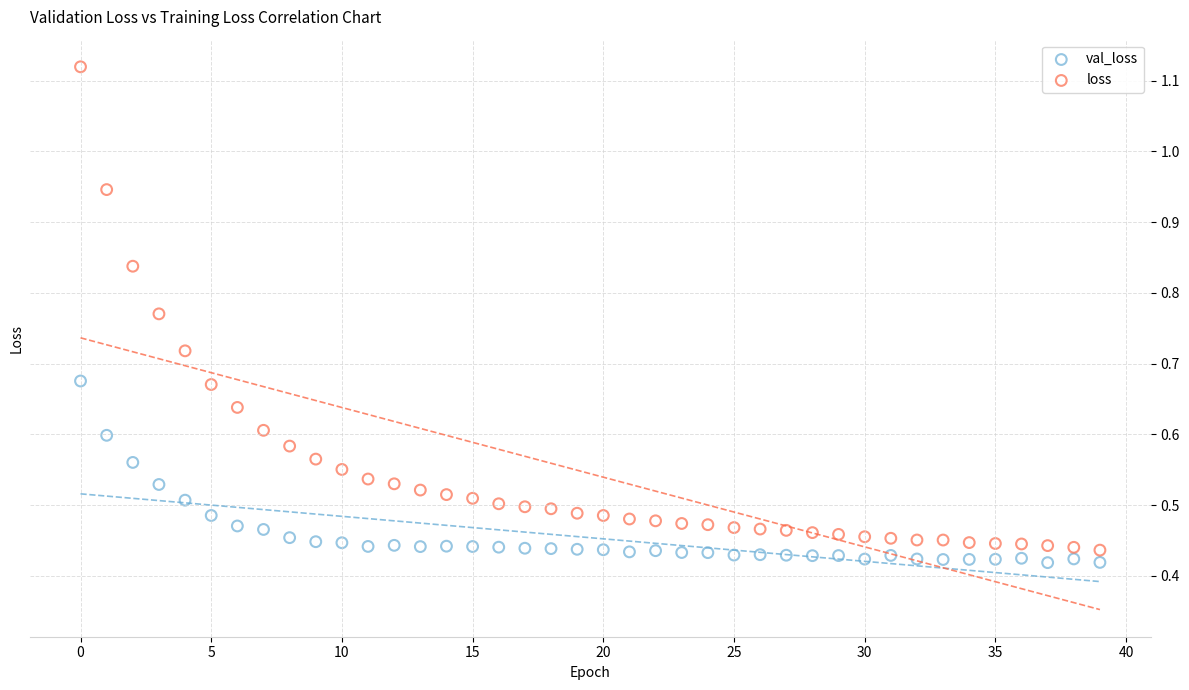

Which series reaches the maximum Y coordinate?

loss